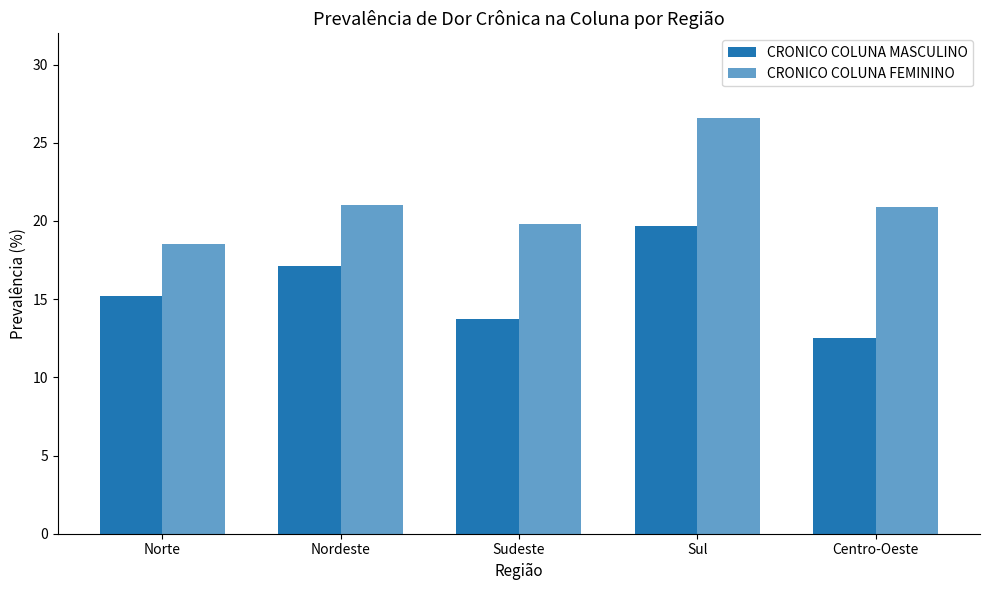

How many data points does each series have?

5